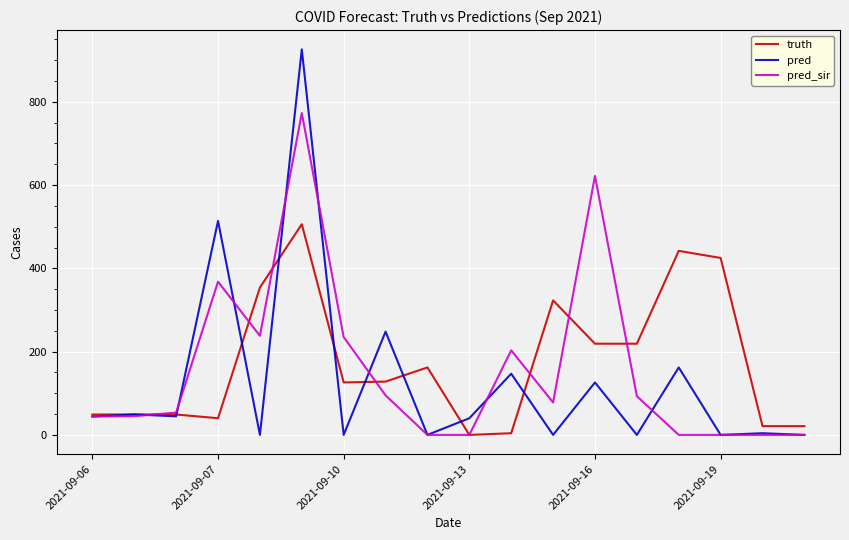

What is the average value of the truth series?

174.3